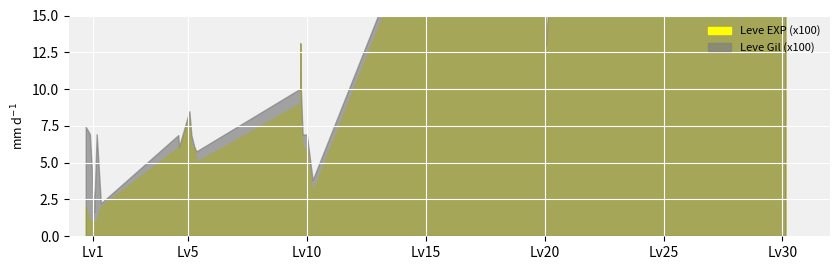

True or false: Leve Gil (x100) has a value of 52.2 at 30.

False